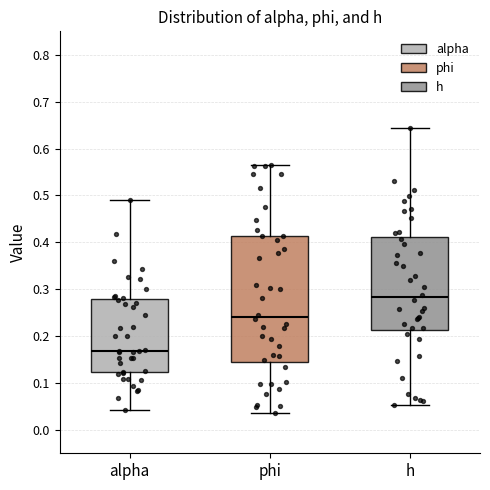

Which box's median line is the highest?

h